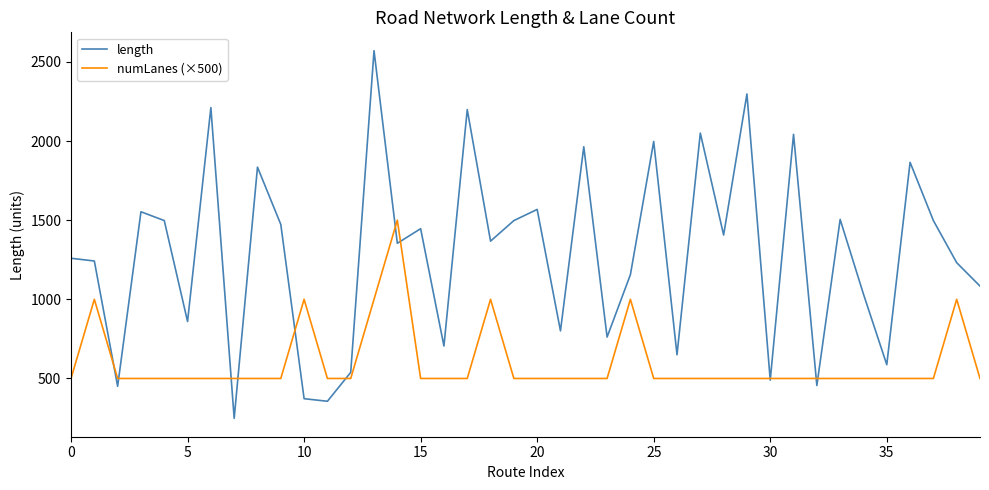

Is this an area chart (filled region under the line)?

No